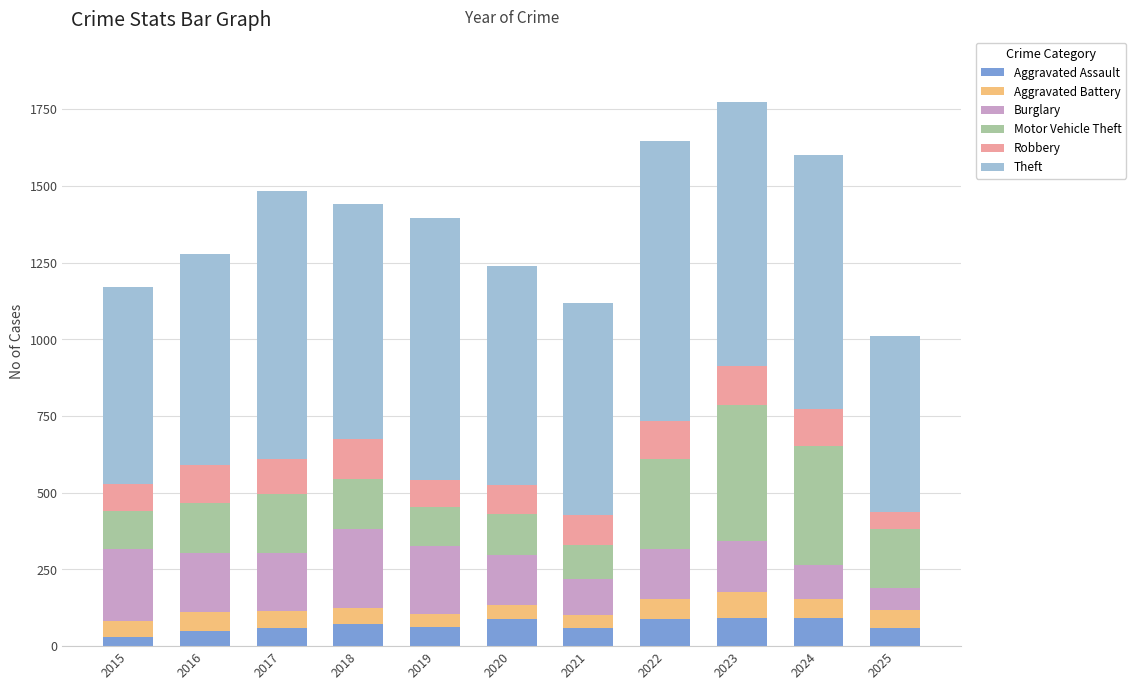

What is the total value across all series at 2021?

1117